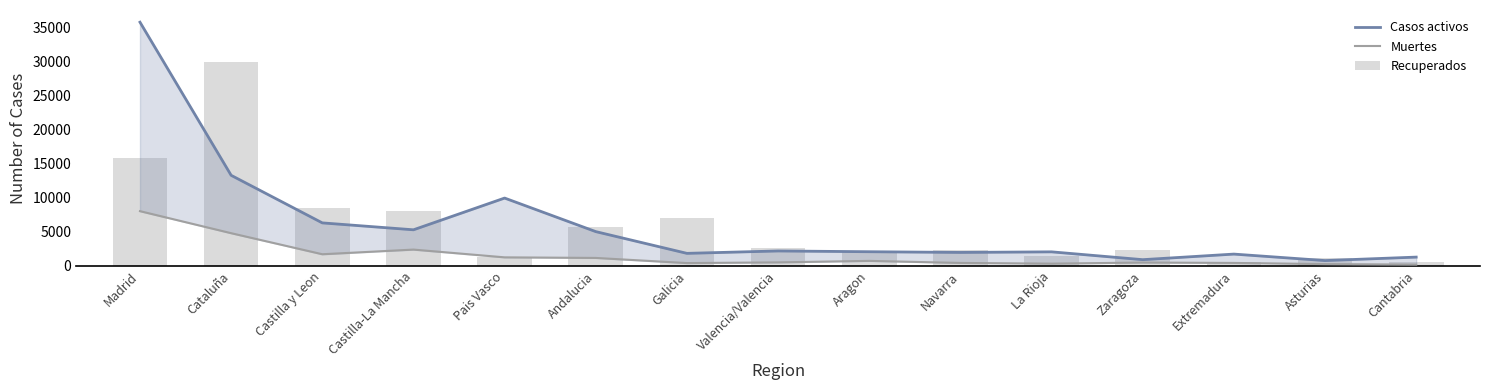

What is the maximum value shown in the chart?

35841